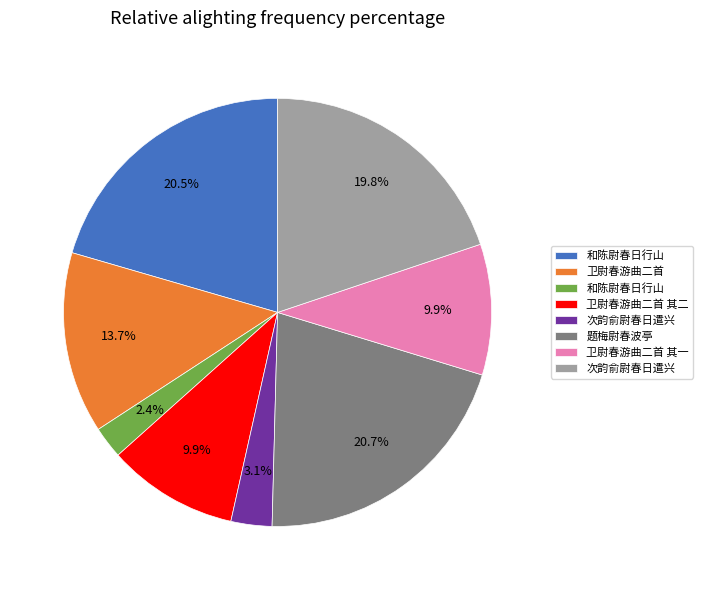

Is there a majority slice in this chart?

No